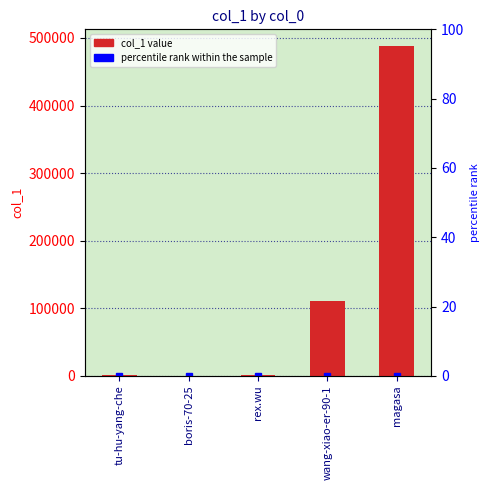

Reading right to left, transcribe all the data shown in this chart.

magasa=488326	wang-xiao-er-90-1=111257	rex.wu=1855	boris-70-25=510	tu-hu-yang-che=637